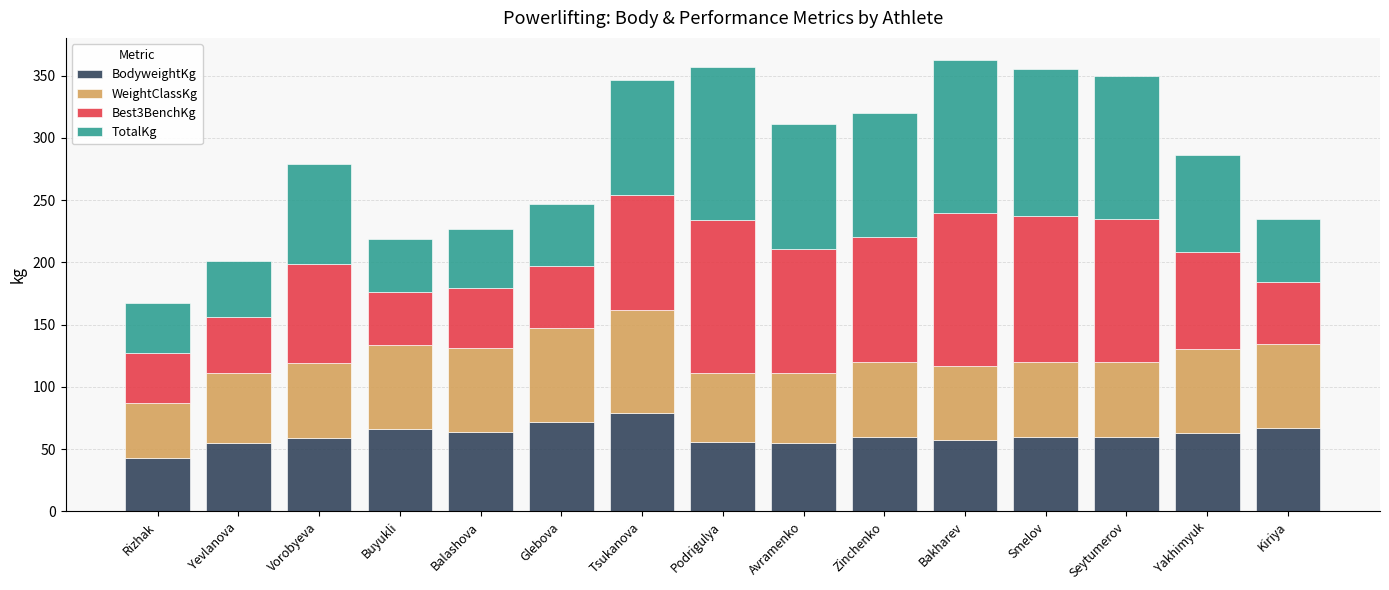

What is the difference between the BodyweightKg values at Rizhak and Vorobyeva?

15.9